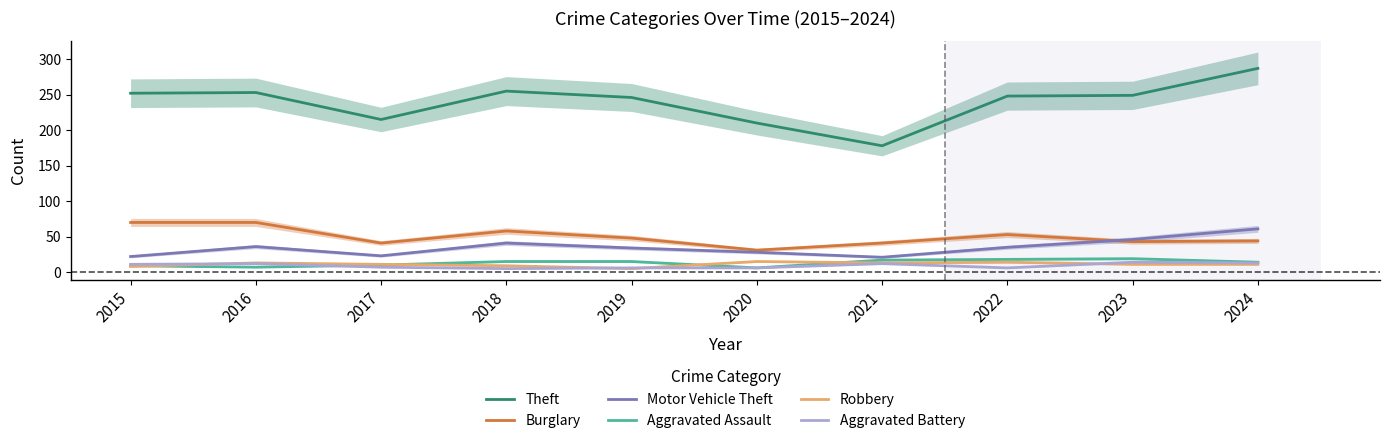

How many data points in Aggravated Battery are above 11?

4